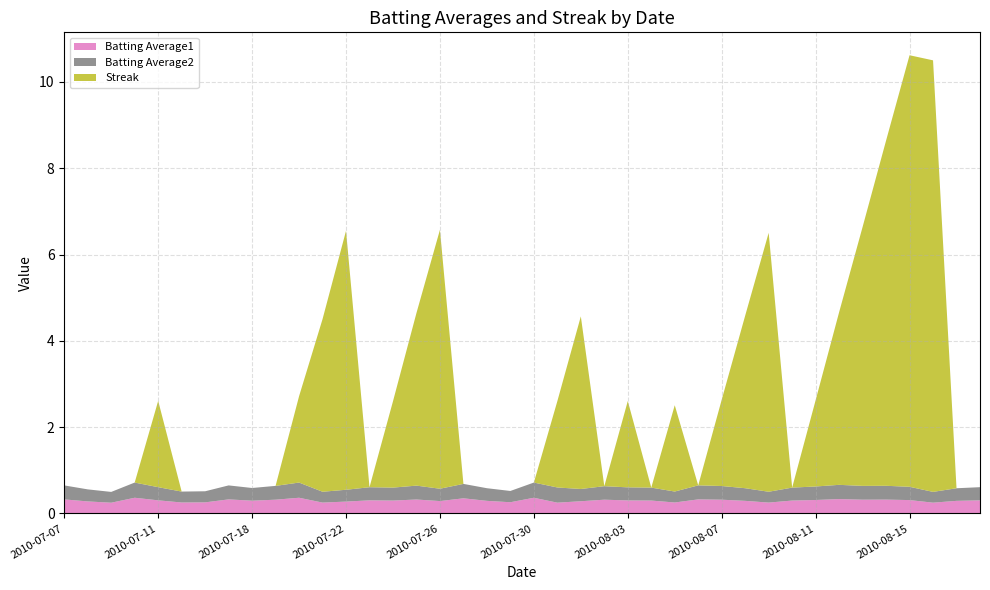

Reading right to left, what are all the values shown in this chart?

Batting Average1: 0.3	0.3	0.3	0.3	0.3	0.3	0.3	0.3	0.3	0.3	0.3	0.3	0.3	0.3	0.3	0.3	0.3	0.3	0.3	0.4	0.3	0.3	0.4	0.3	0.3	0.3	0.3	0.3	0.3	0.4	0.3	0.3	0.3	0.3	0.3	0.3	0.4	0.2	0.3	0.3
Batting Average2: 0.3	0.3	0.2	0.3	0.3	0.3	0.3	0.3	0.3	0.3	0.3	0.3	0.3	0.3	0.3	0.3	0.3	0.3	0.4	0.4	0.3	0.3	0.3	0.3	0.3	0.3	0.3	0.3	0.3	0.4	0.3	0.3	0.3	0.3	0.3	0.3	0.4	0.2	0.3	0.3
Streak: 0.0	0.0	10.0	10.0	8.0	6.0	4.0	2.0	0.0	6.0	4.0	2.0	0.0	2.0	0.0	2.0	0.0	4.0	2.0	0.0	0.0	0.0	0.0	6.0	4.0	2.0	0.0	6.0	4.0	2.0	0.0	0.0	0.0	0.0	0.0	2.0	0.0	0.0	0.0	0.0